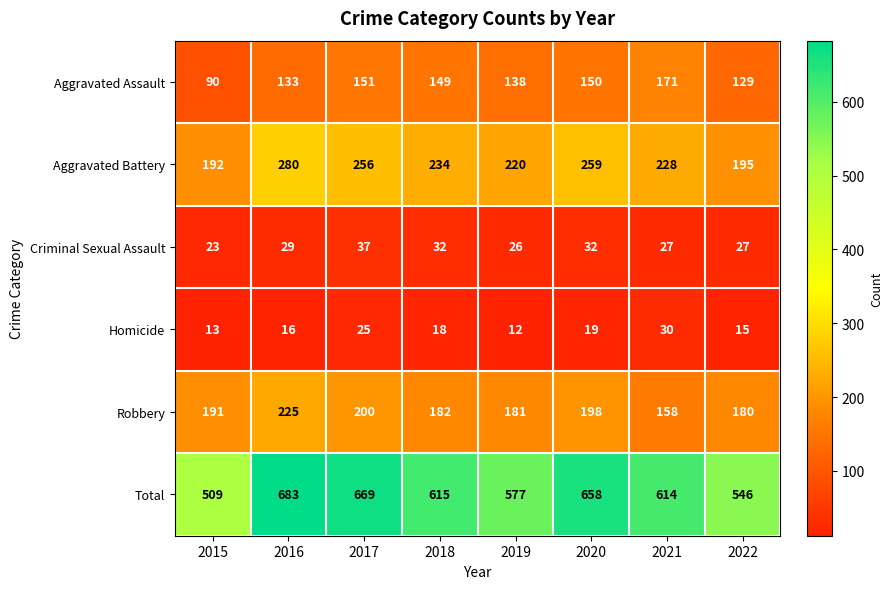

What is the total value across all series at 2020?

1316